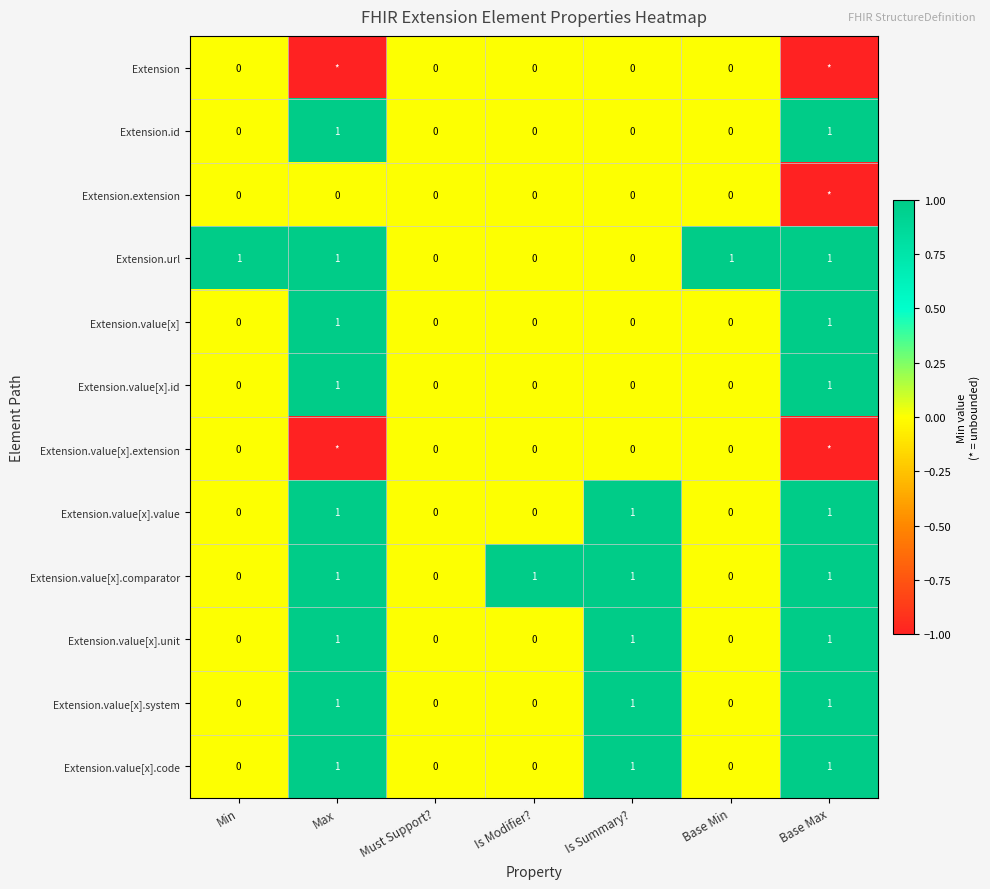

Count the number of data series in this chart.

12